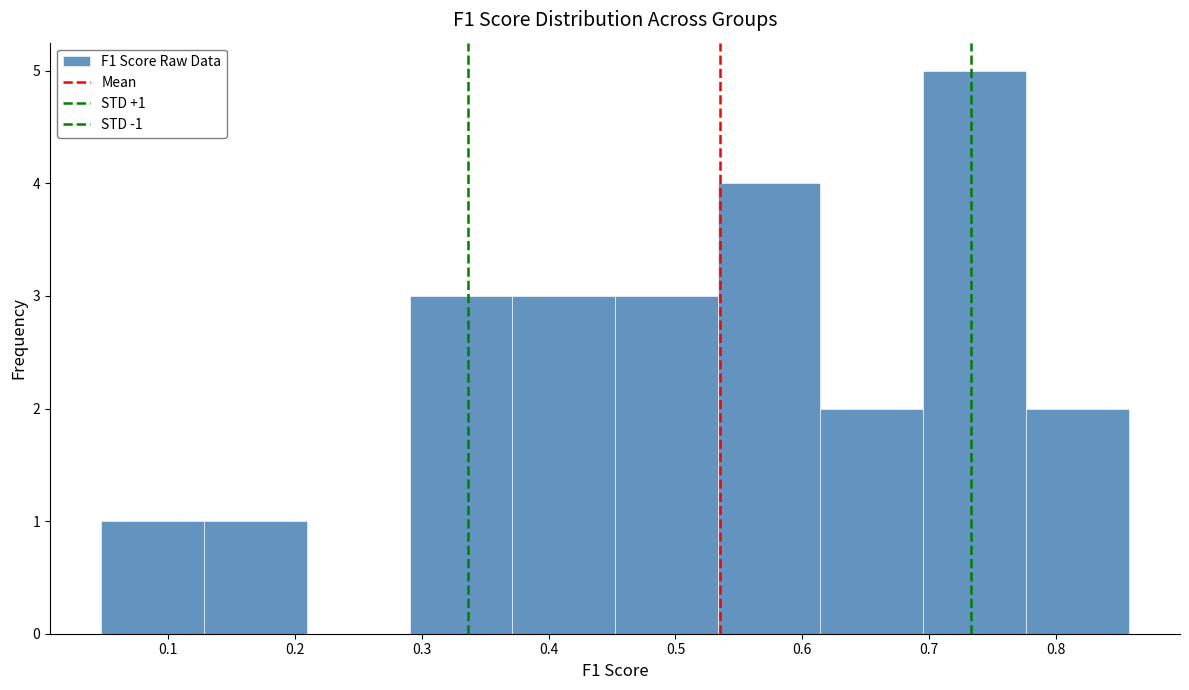

Which range on the x-axis has the tallest bar?

0.70 to 0.78